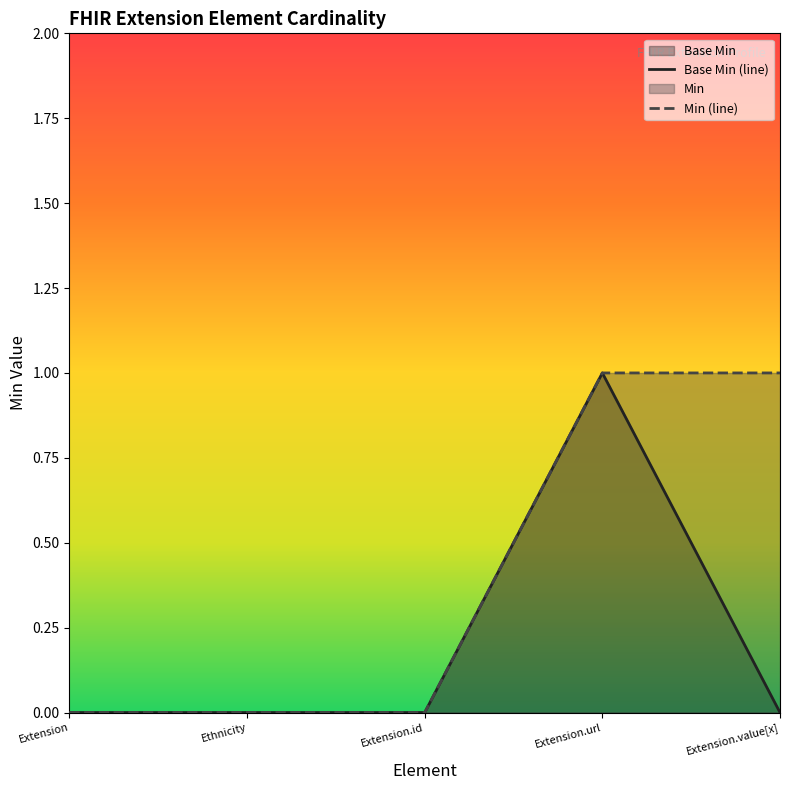

Where is Base Min nearest to the value 0?

Extension